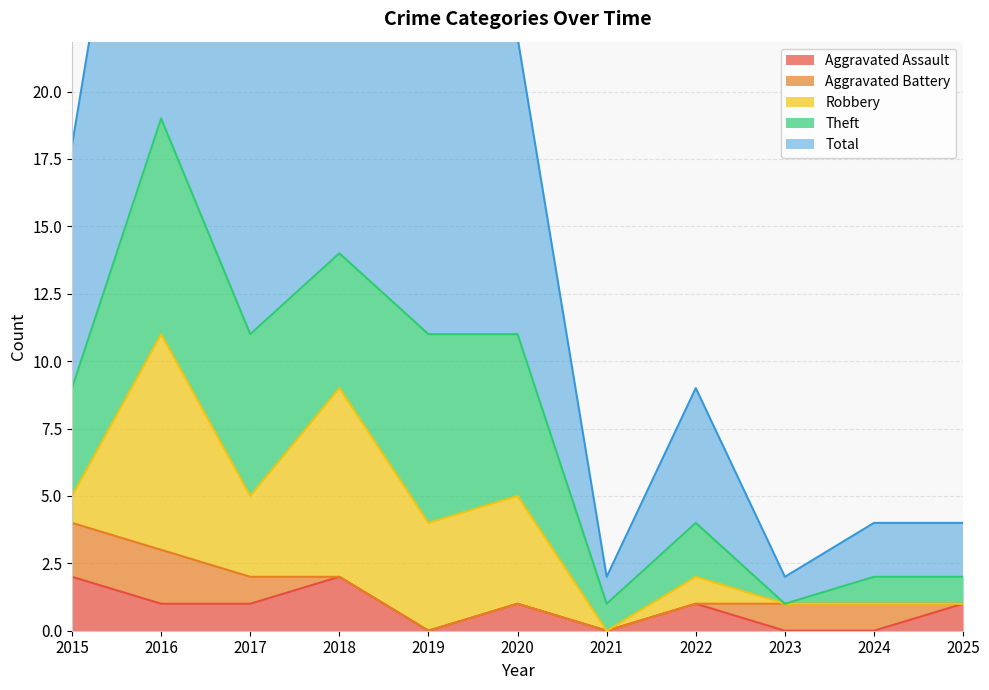

At which label does Robbery first exceed 1?

2016